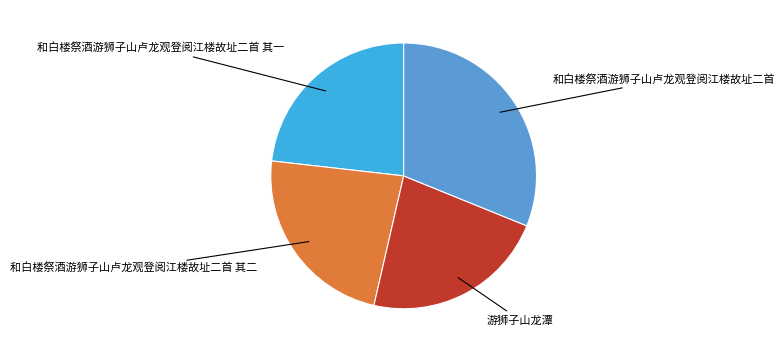

True or false: 和白楼祭酒游狮子山卢龙观登阅江楼故址二首 其一 accounts for 23% of the total.

True